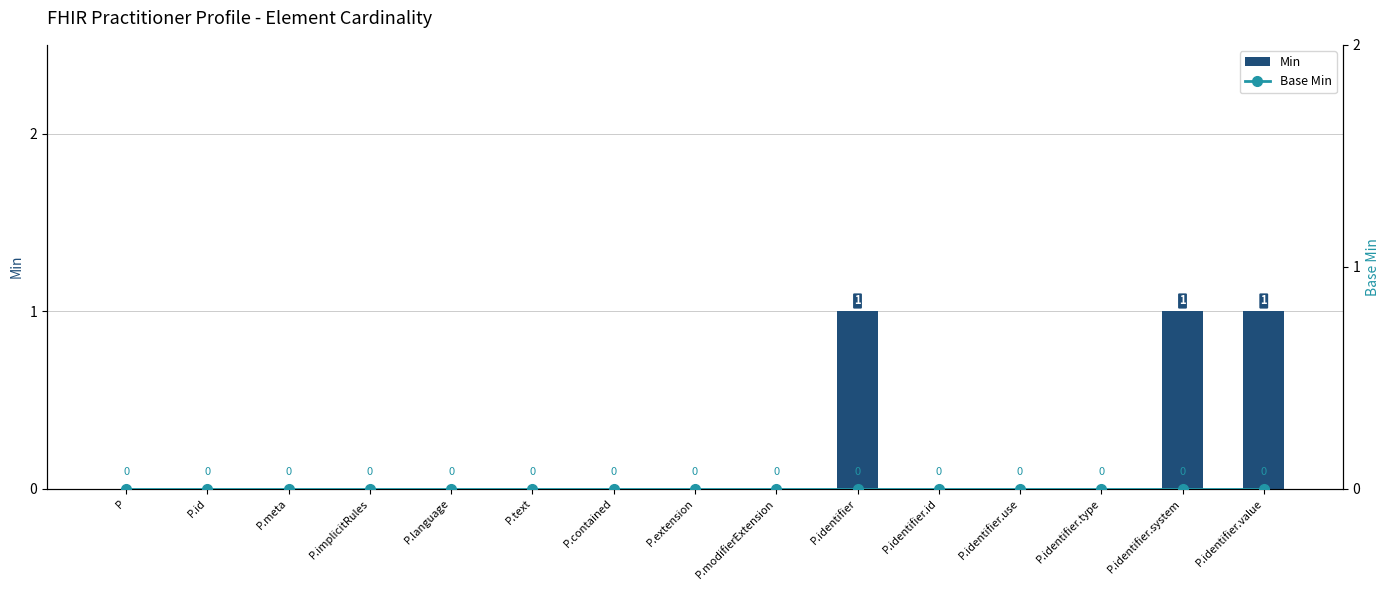

At how many categories does at least one series exceed 0?

3